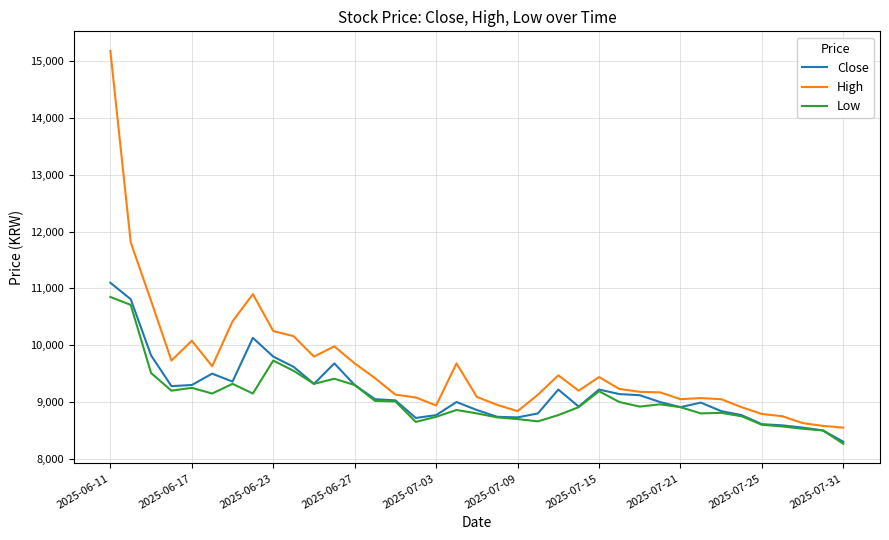

What is the greatest value displayed?

15180